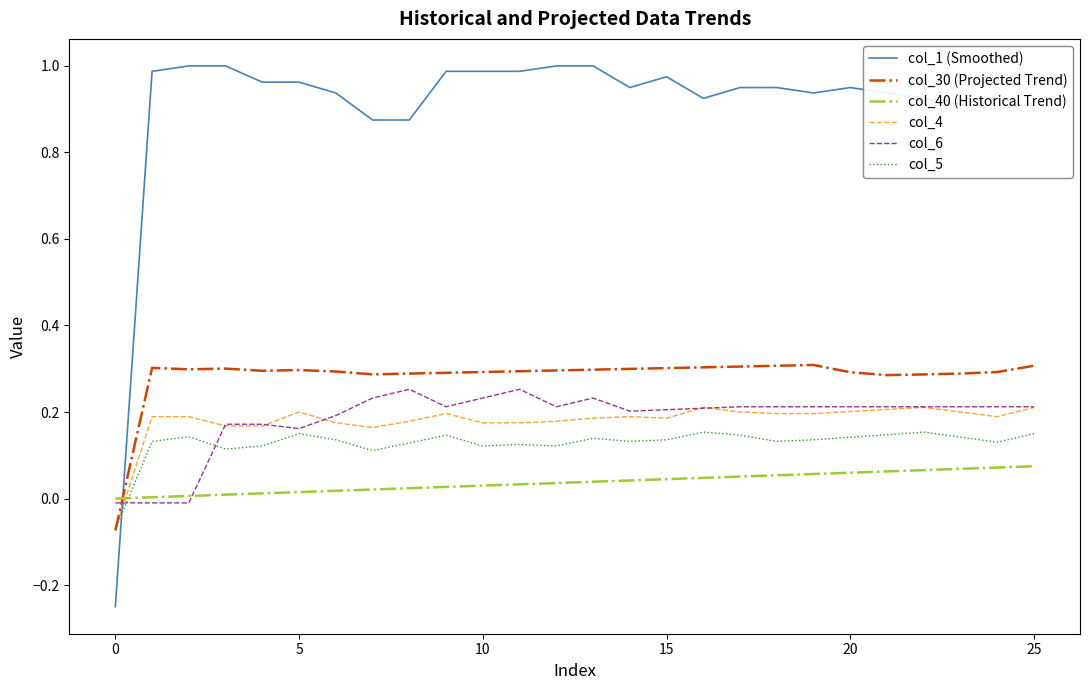

Which series has the largest total across all categories?

col_1 (Smoothed)